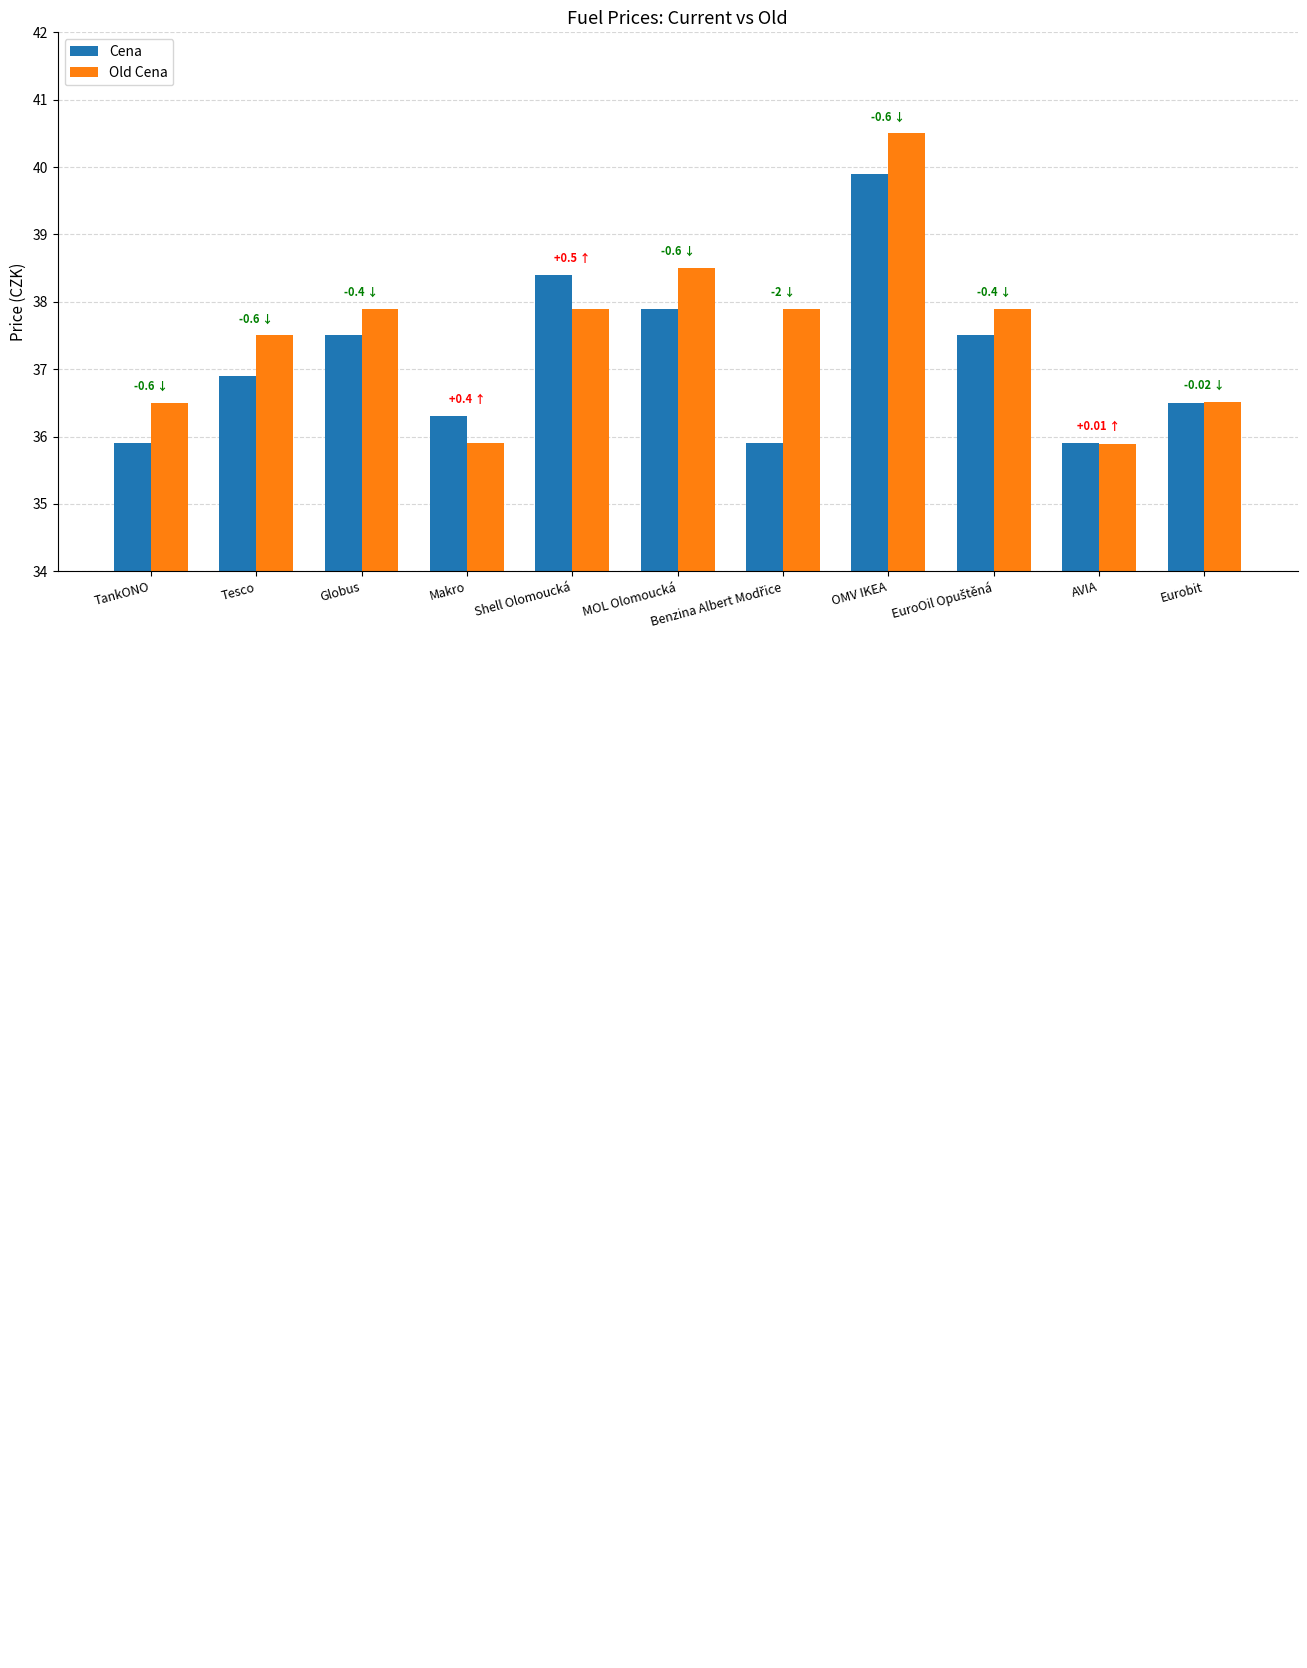

Where does the Old Cena series first go above 37?

Tesco